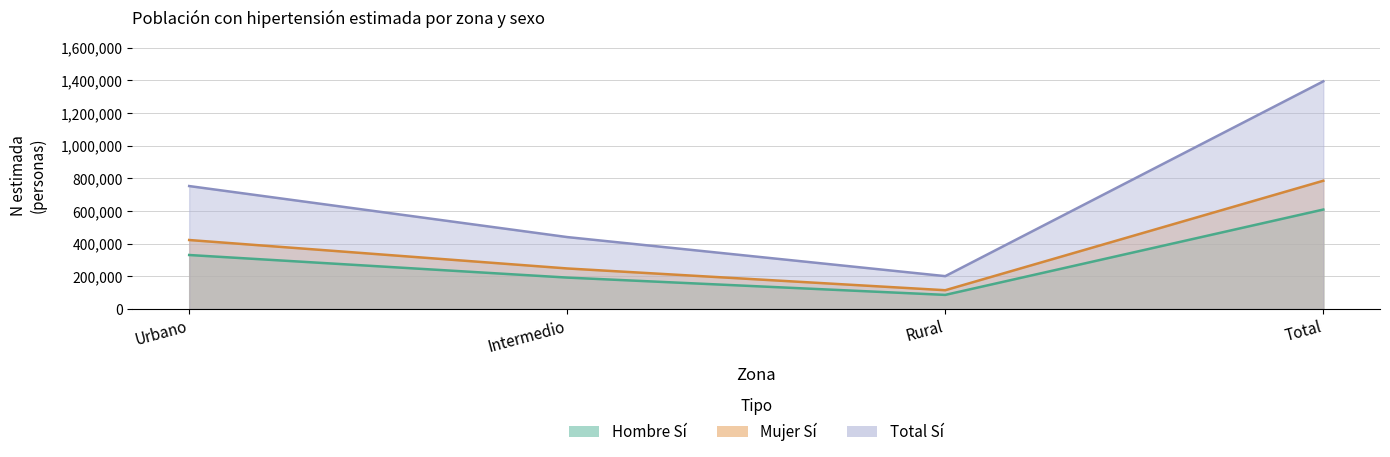

What is the label of the 3rd point from the right?

Intermedio